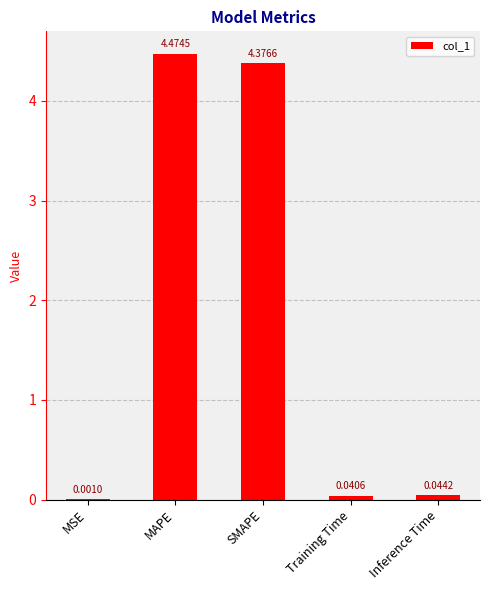

How many series are shown in this chart?

1